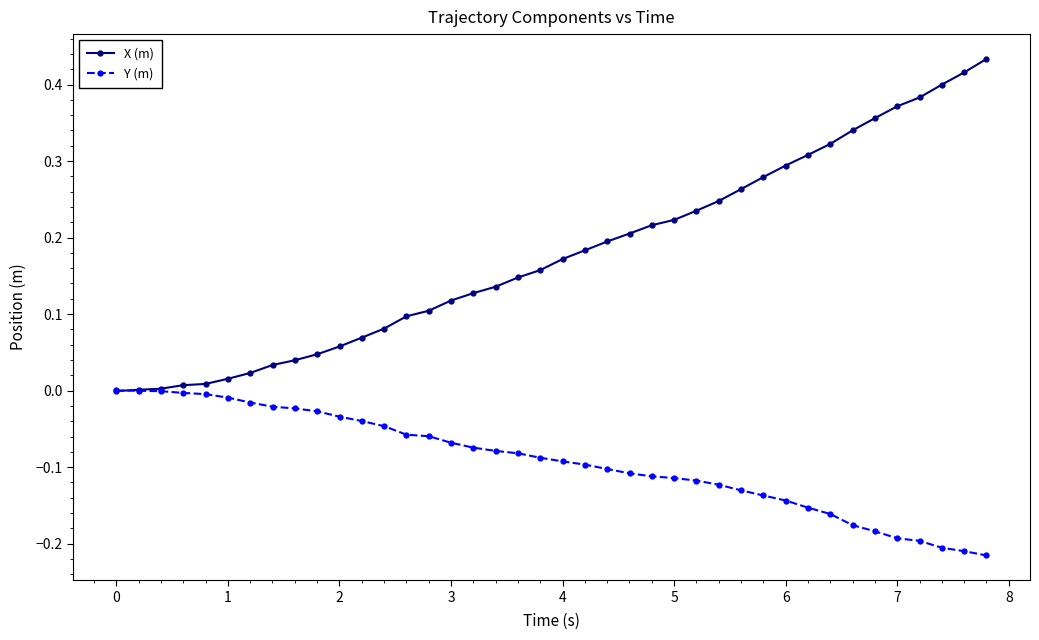

Which series has the widest spread of values?

X (m)